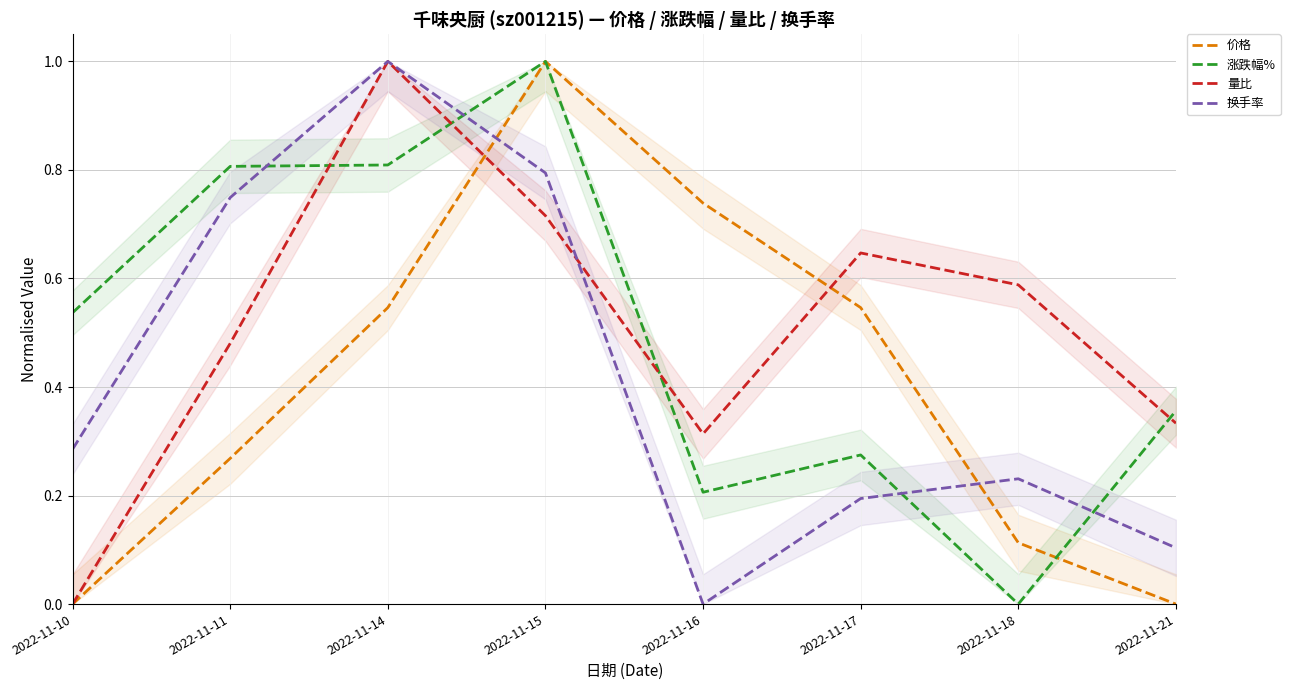

How many 量比 values are between 0 and 1?

8